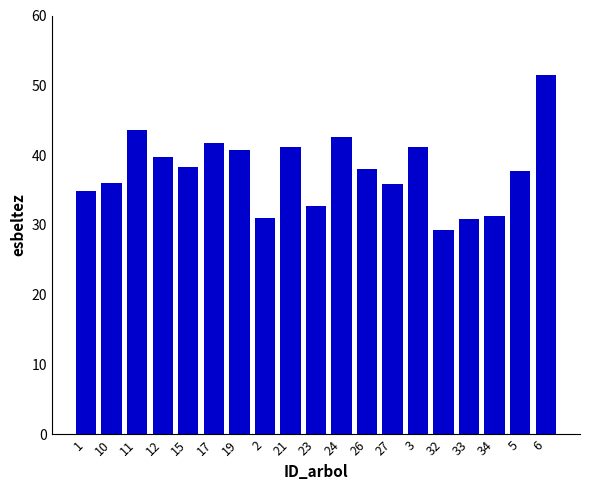

What is the maximum value shown in the chart?

51.5